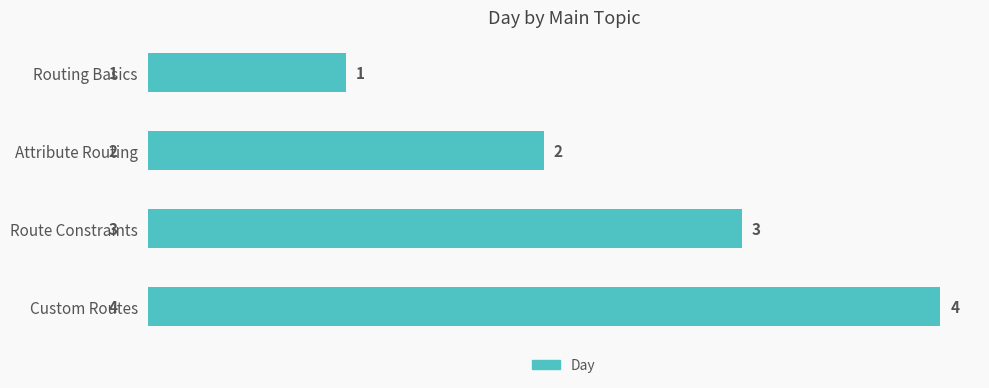

What is the difference between the maximum and second lowest values?

2